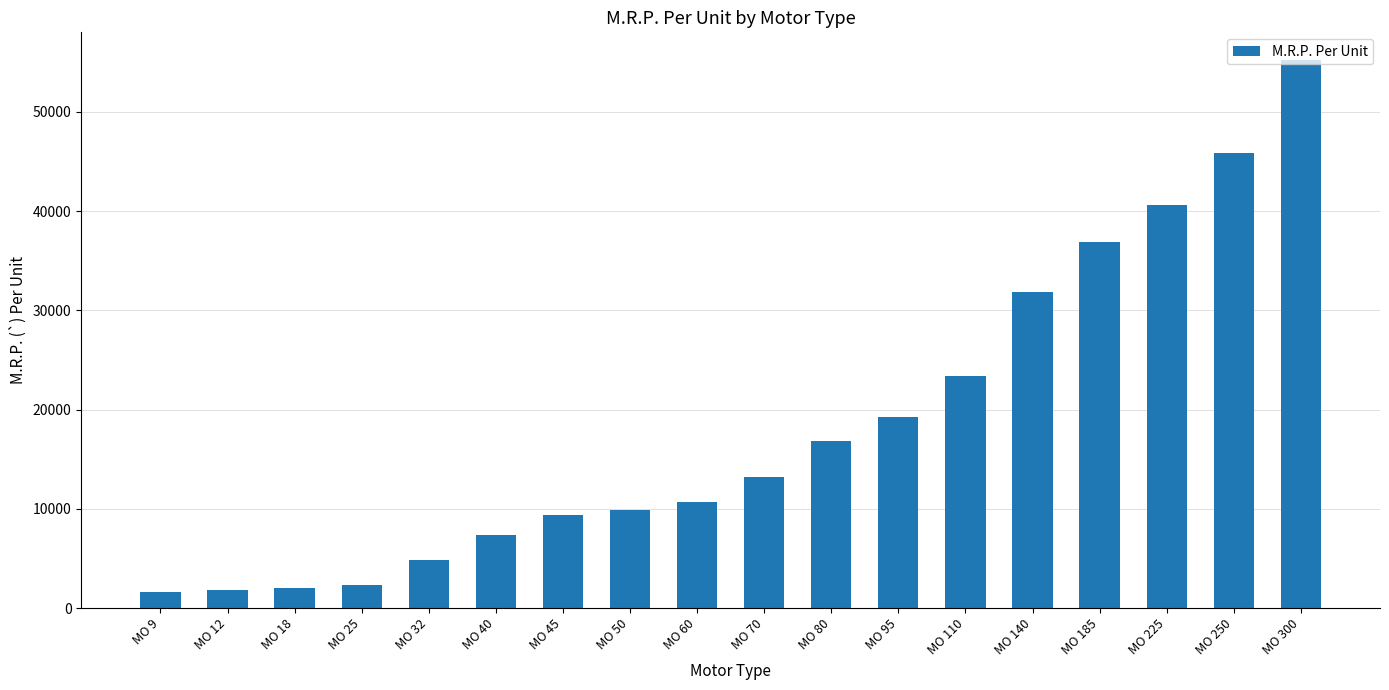

Does the chart contain stacked bars?

No